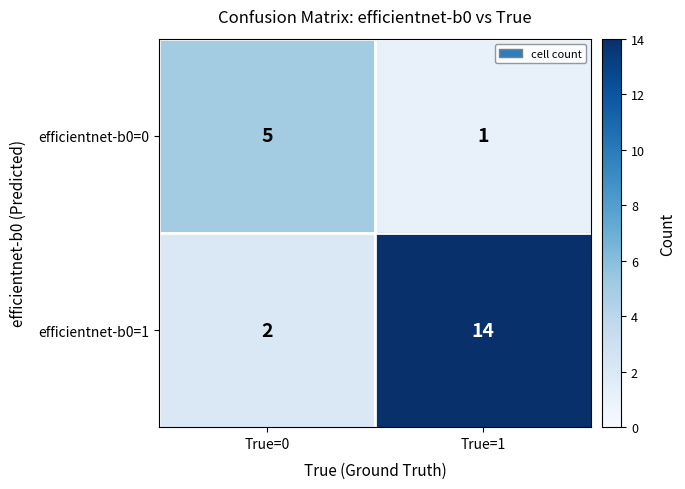

Where is efficientnet-b0=1 nearest to the value 8?

True=0